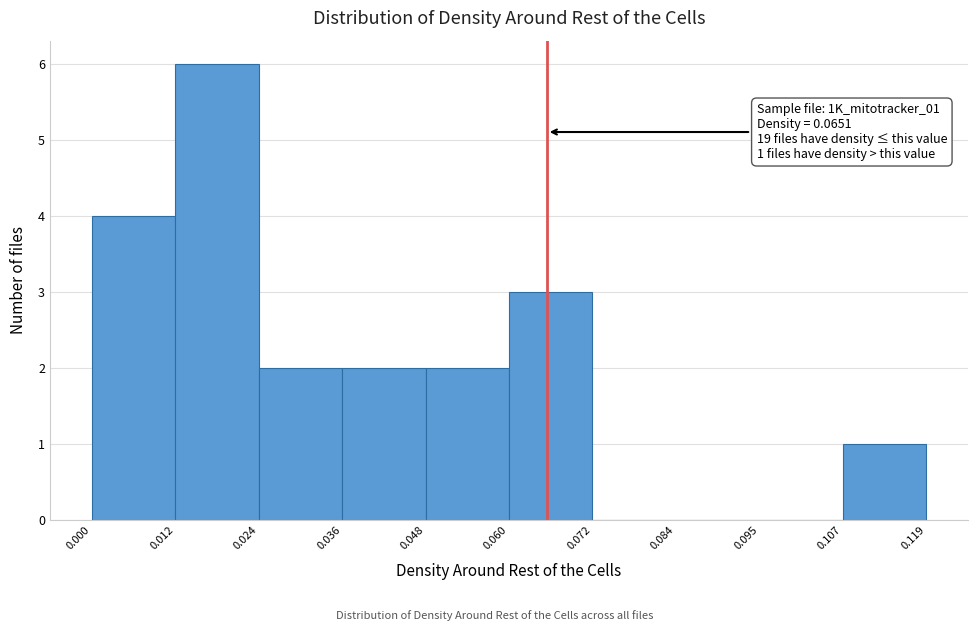

Over which range of the x-axis is the bar tallest?

0.012 to 0.024